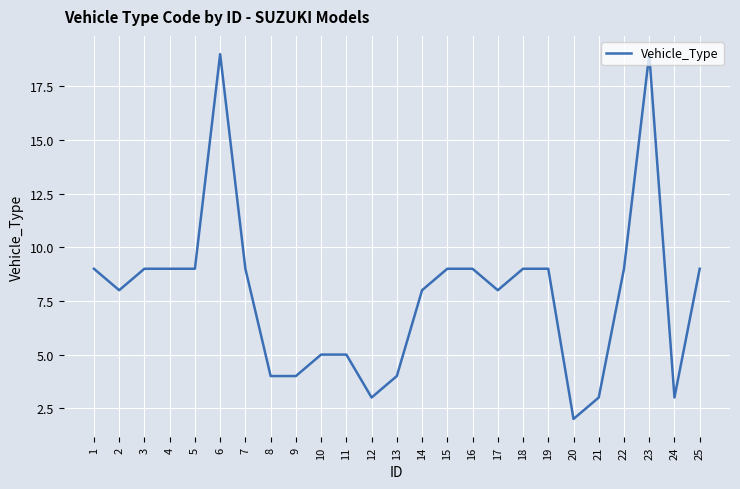

What is the change in value from 5 to 11?

-4